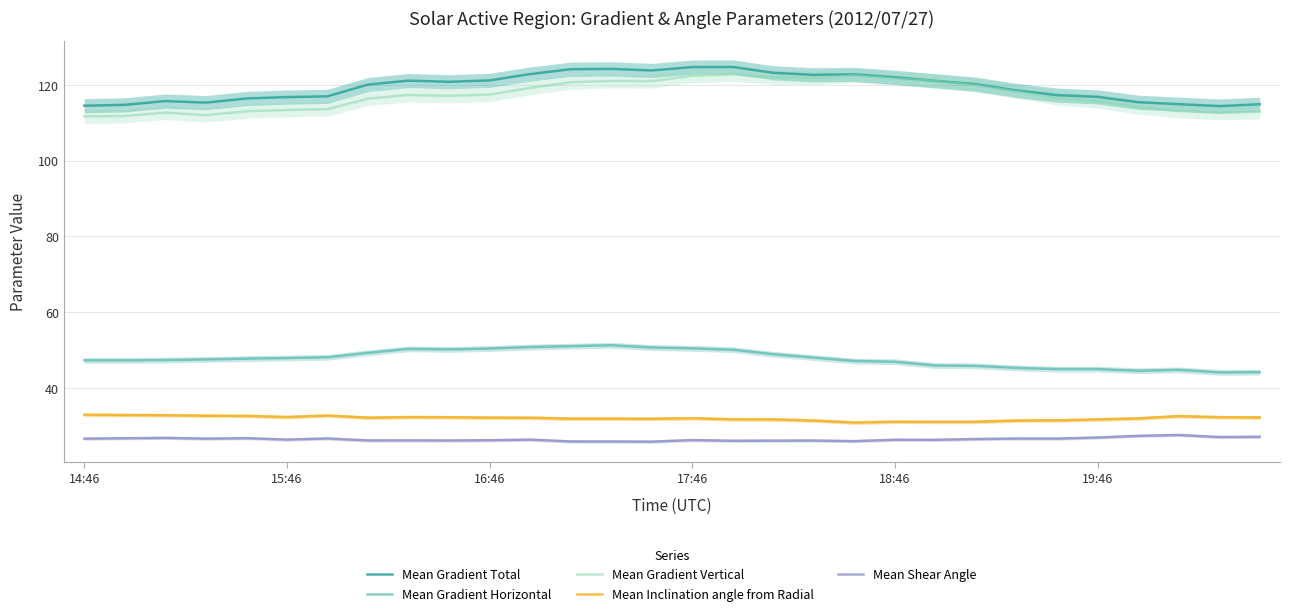

Count the number of categories in the chart.

30